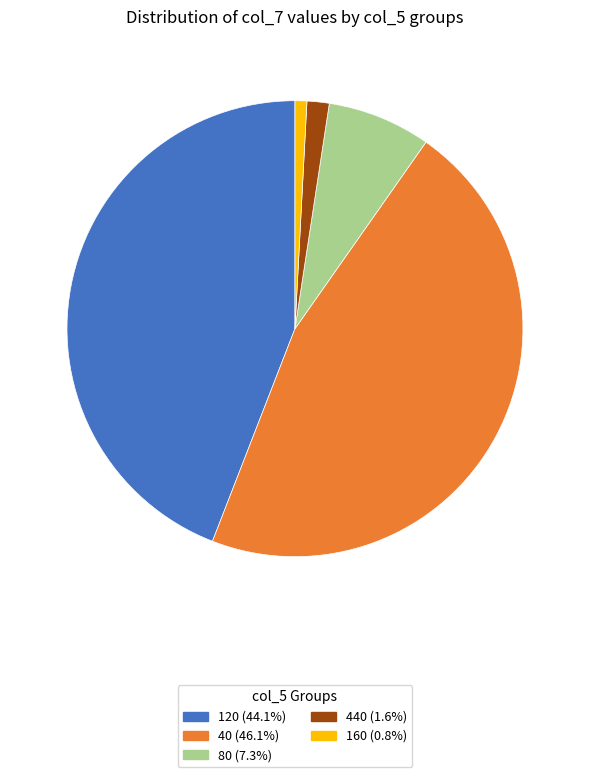

Is there a majority slice in this chart?

No